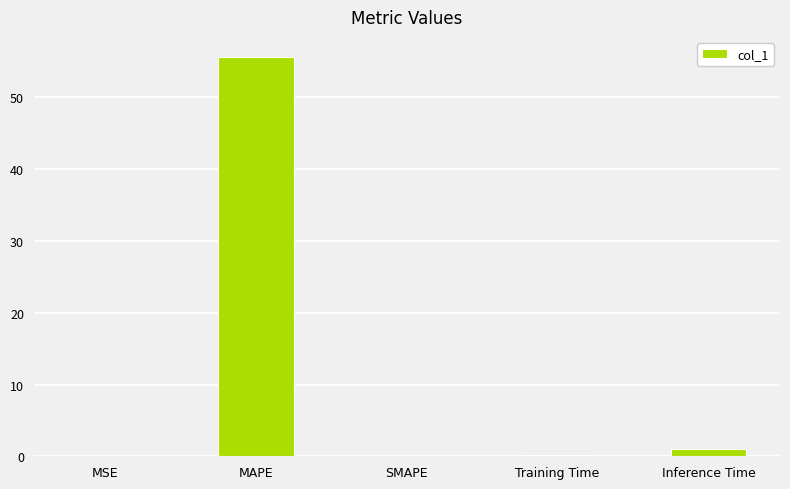

Count the number of data series in this chart.

1